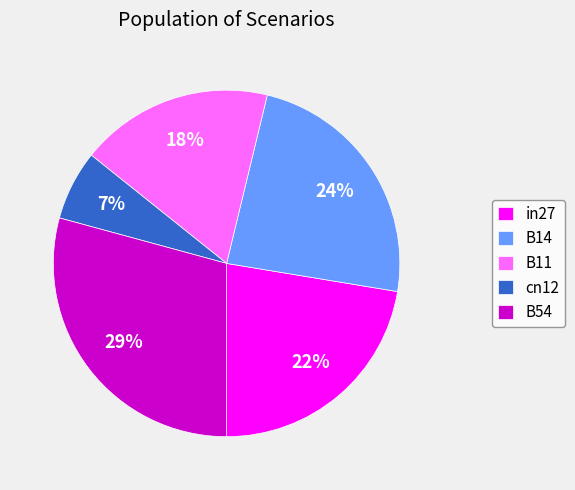

Is B54 the majority of the pie?

No